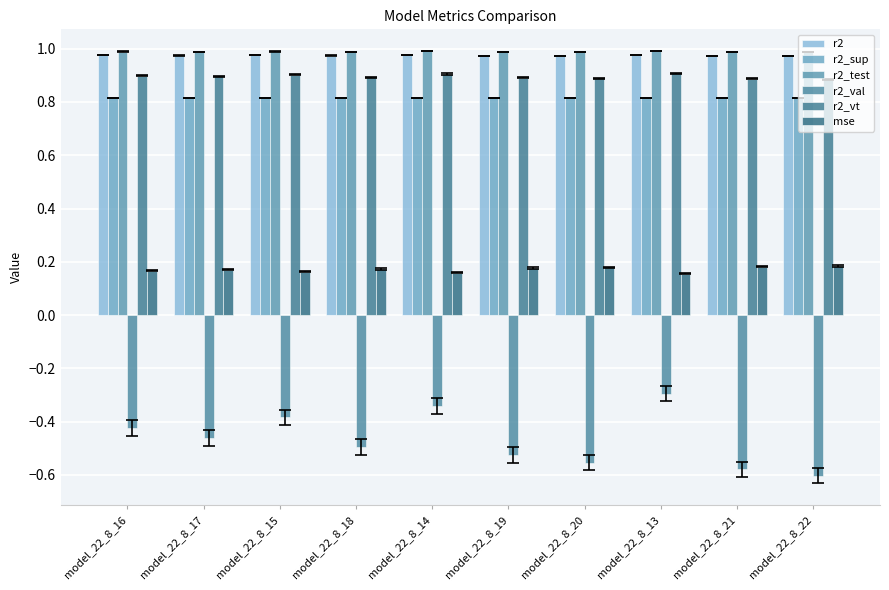

True or false: r2_val has a value of -0.8 at model_22_8_19.

False